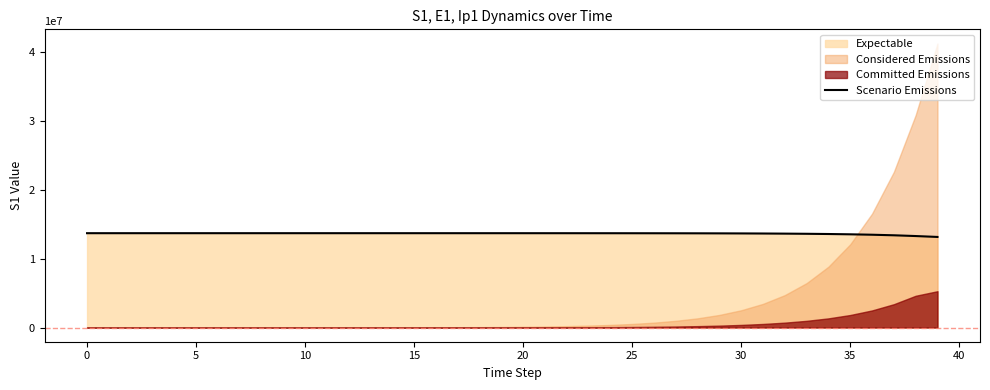

What is the difference between the values at 17 and 18?

208.5